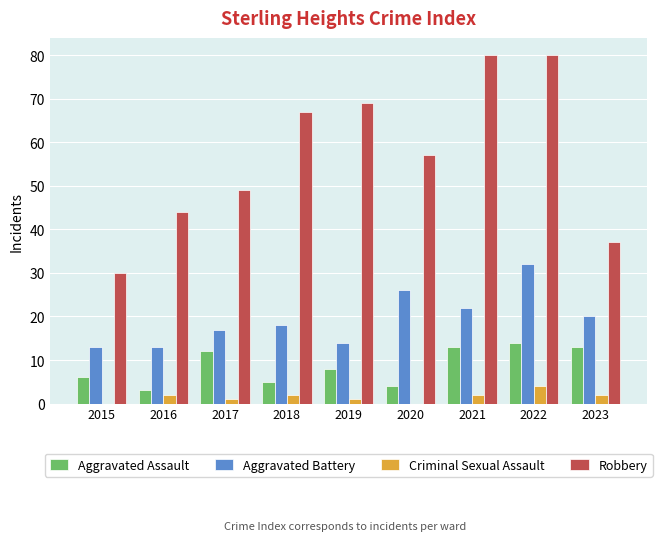

Between 2017 and 2023, which series saw the biggest shift?

Robbery